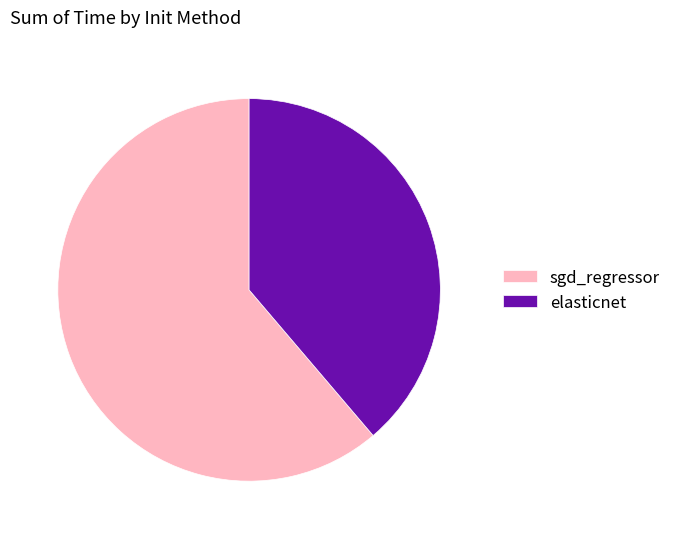

How many slices are in this pie chart?

2